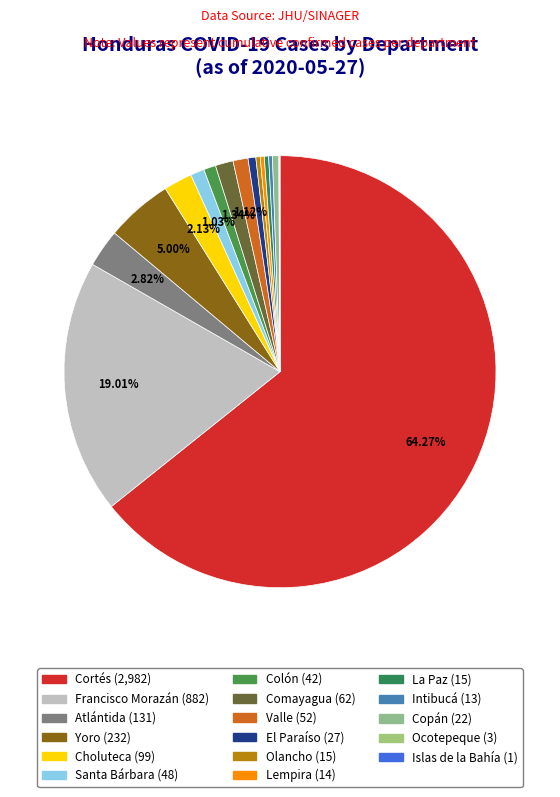

Which category accounts for the majority?

Cortés